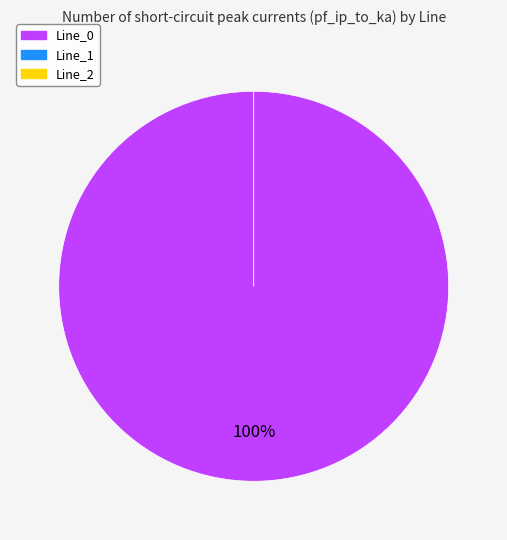

Combined, what portion of the pie is Line_2 and Line_0?

100.0%